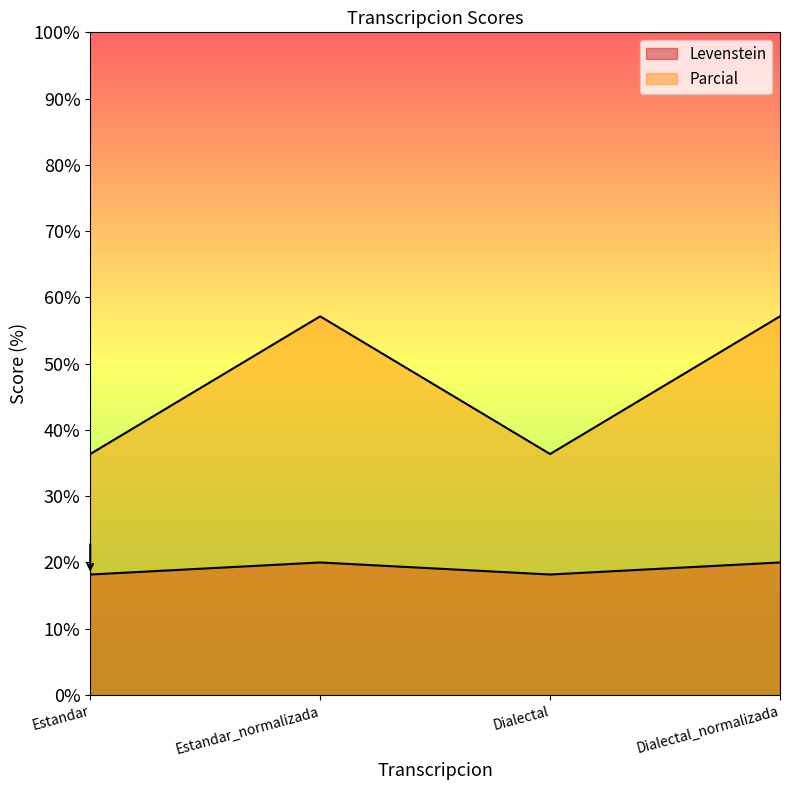

What value does the Levenstein series have at Estandar?

18.2